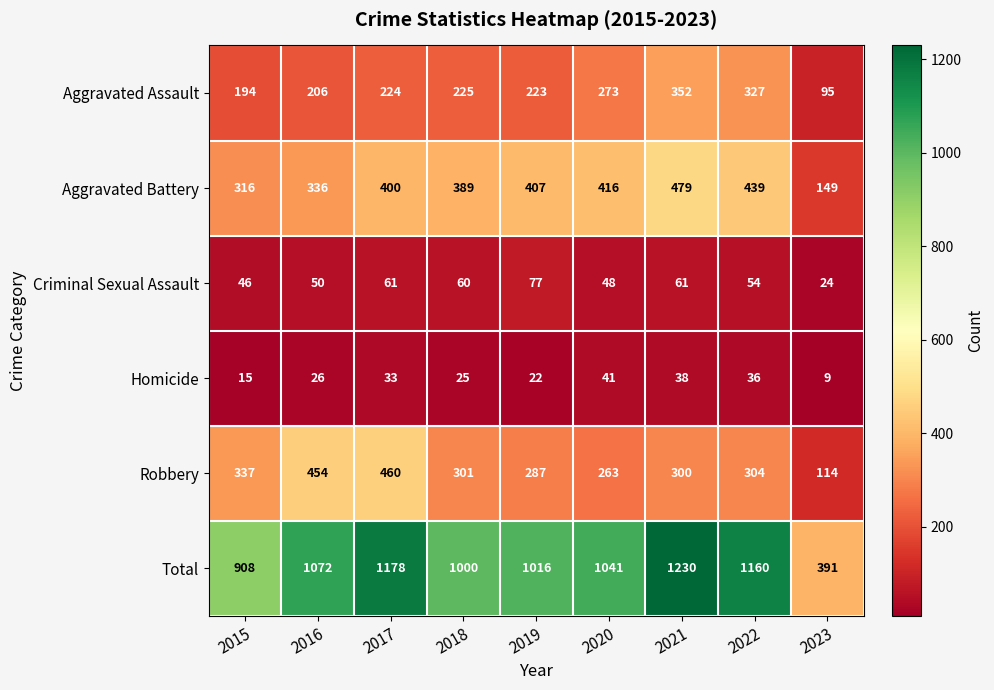

Count the number of data series in this chart.

6